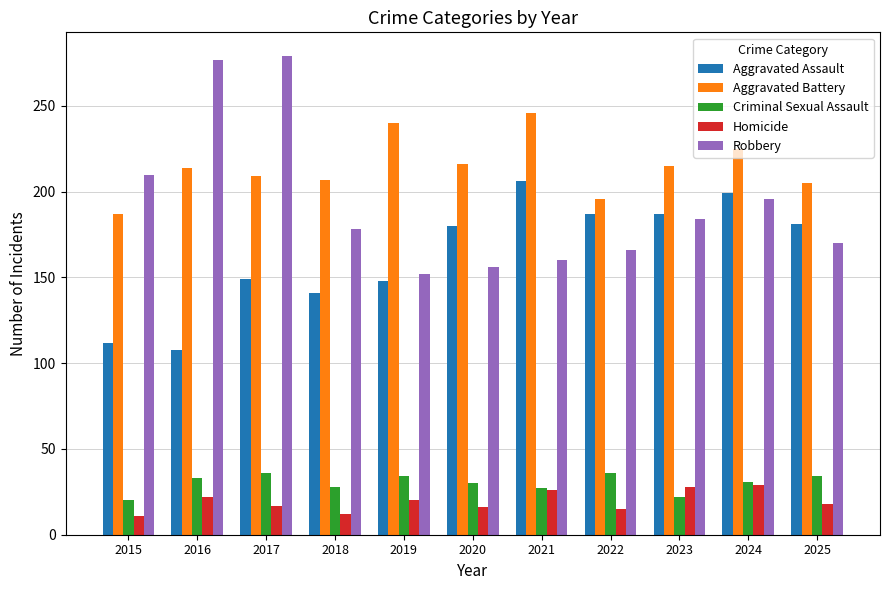

What is the difference between the maximum and minimum values in the Robbery series?

127